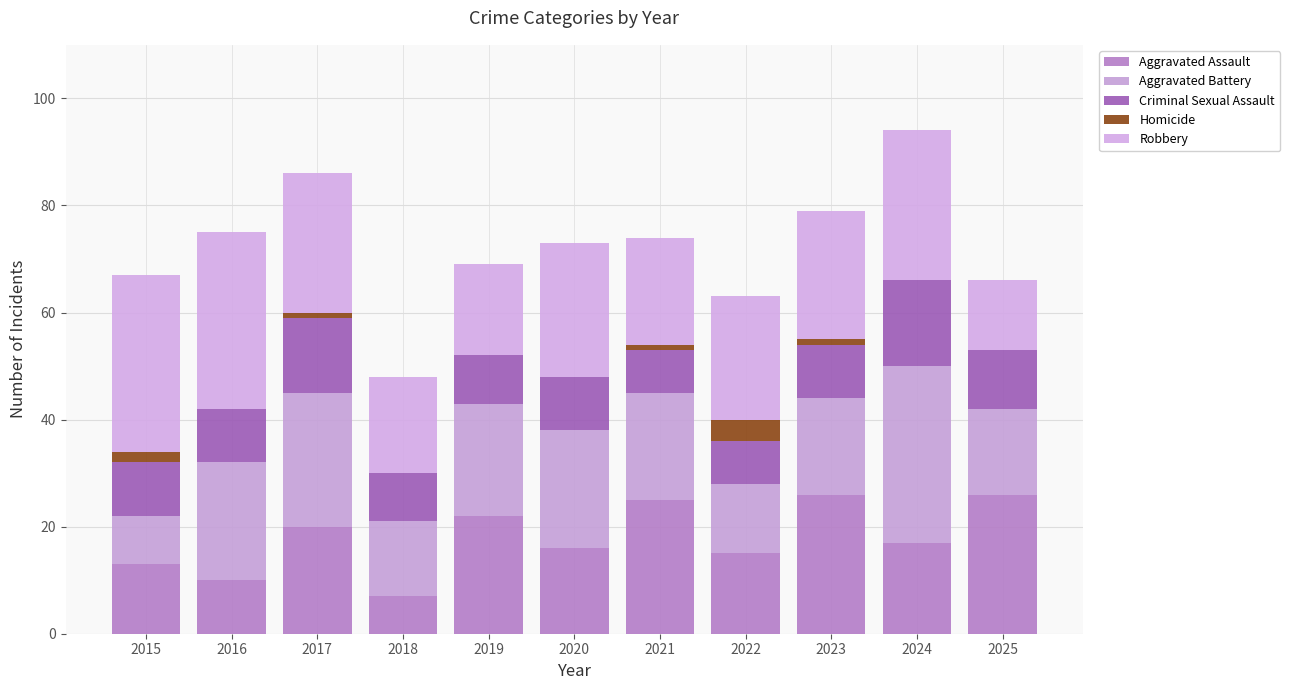

Where is Aggravated Assault nearest to the value 16?

2020